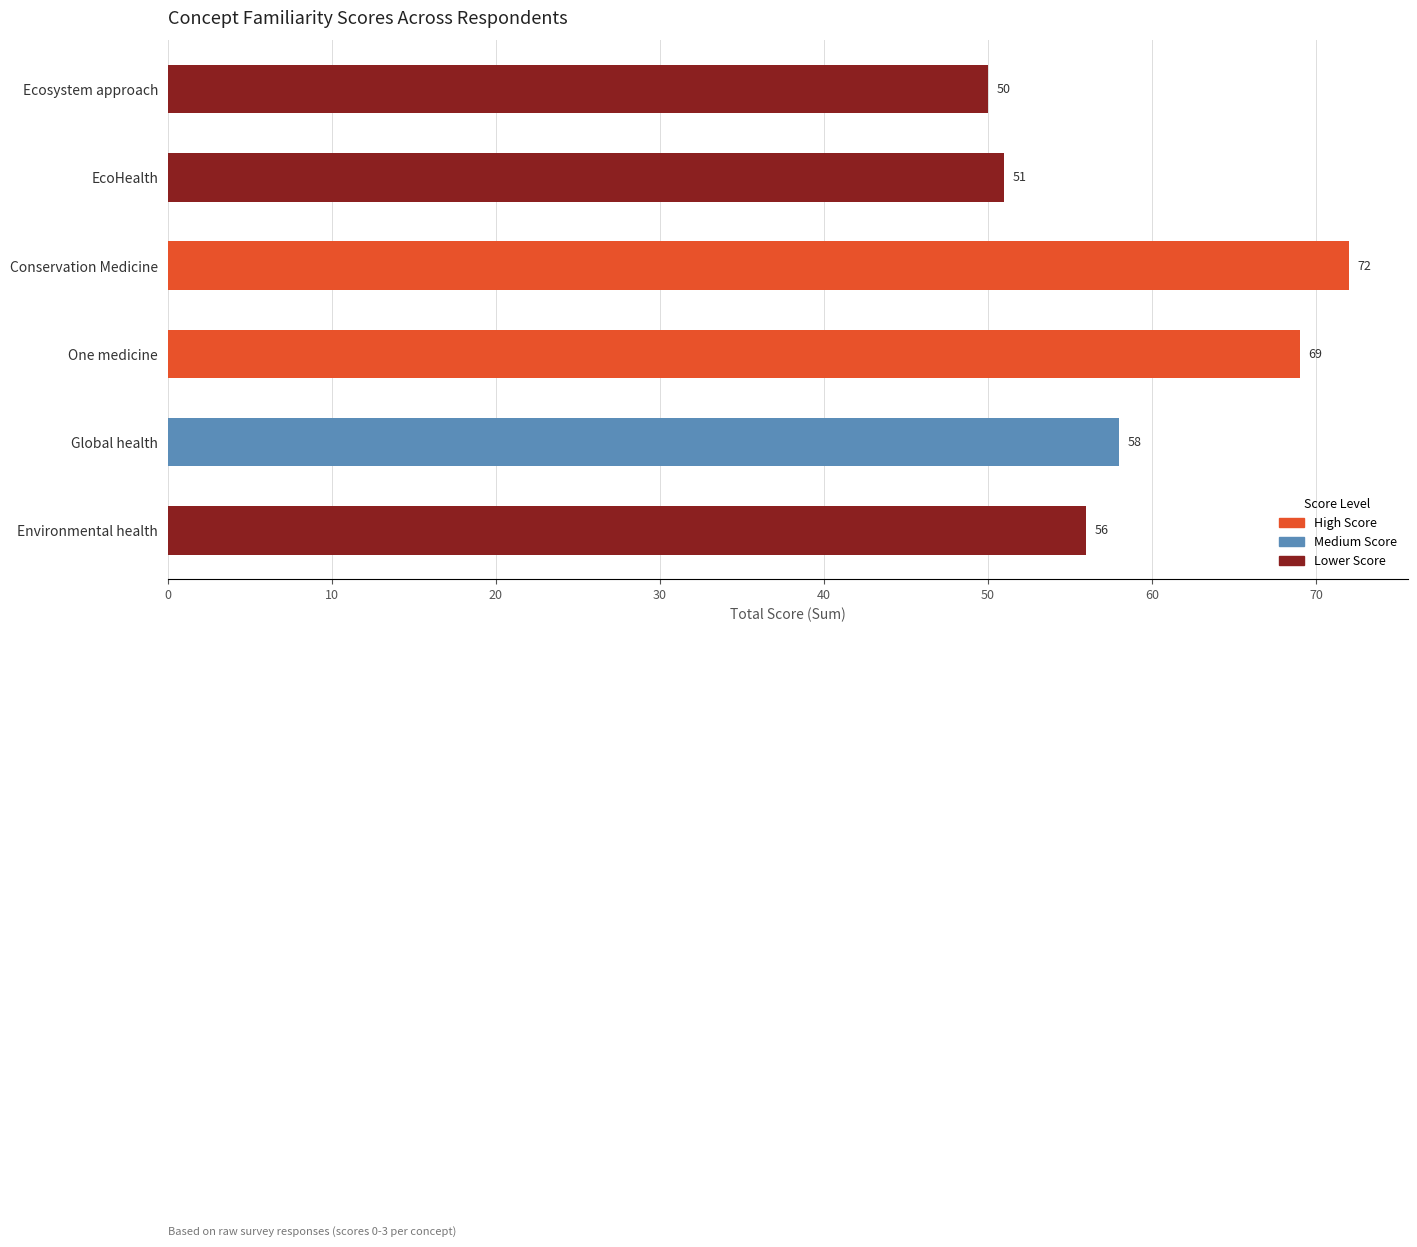

What is the sum of the values at Conservation Medicine and Ecosystem approach?

122